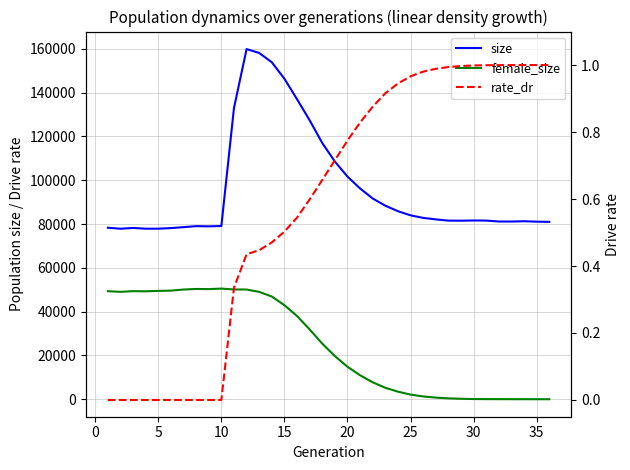

How many positive values does the rate_dr series have?

26